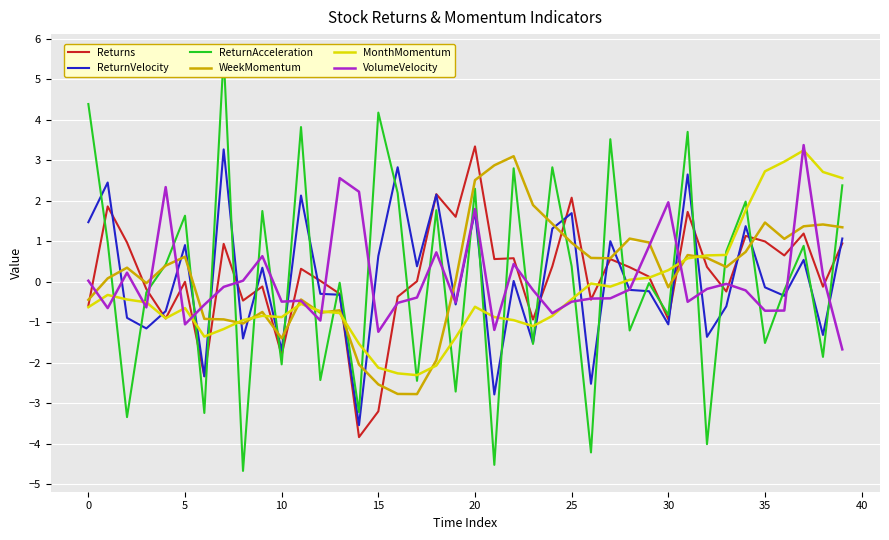

Reading left to right, transcribe all the data shown in this chart.

Returns: -0.6	1.9	1.0	-0.2	-0.9	0.0	-2.3	0.9	-0.5	-0.1	-1.8	0.3	0.0	-0.3	-3.8	-3.2	-0.4	0.0	2.2	1.6	3.3	0.6	0.6	-0.9	0.4	2.1	-0.4	0.6	0.4	0.1	-0.9	1.7	0.4	-0.2	1.1	1.0	0.7	1.2	-0.1	0.9
ReturnVelocity: 1.5	2.5	-0.9	-1.2	-0.7	0.9	-2.3	3.3	-1.4	0.3	-1.7	2.1	-0.3	-0.3	-3.5	0.6	2.8	0.4	2.2	-0.6	1.7	-2.8	0.0	-1.5	1.3	1.7	-2.5	1.0	-0.2	-0.2	-1.1	2.7	-1.4	-0.6	1.4	-0.1	-0.3	0.5	-1.3	1.1
ReturnAcceleration: 4.4	1.0	-3.3	-0.3	0.4	1.6	-3.2	5.6	-4.7	1.7	-2.0	3.8	-2.4	-0.0	-3.2	4.2	2.2	-2.4	1.8	-2.7	2.3	-4.5	2.8	-1.5	2.8	0.4	-4.2	3.5	-1.2	-0.0	-0.8	3.7	-4.0	0.8	2.0	-1.5	-0.2	0.9	-1.9	2.4
WeekMomentum: -0.4	0.1	0.3	-0.0	0.4	0.6	-0.9	-0.9	-1.0	-0.7	-1.4	-0.4	-0.8	-0.7	-2.0	-2.5	-2.8	-2.8	-1.9	0.0	2.5	2.9	3.1	1.9	1.4	1.0	0.6	0.6	1.1	1.0	-0.1	0.7	0.6	0.4	0.7	1.5	1.1	1.4	1.4	1.3
MonthMomentum: -0.6	-0.3	-0.4	-0.5	-0.9	-0.6	-1.4	-1.2	-0.9	-0.8	-0.9	-0.5	-0.7	-0.8	-1.5	-2.1	-2.3	-2.3	-2.1	-1.4	-0.6	-0.9	-0.9	-1.1	-0.8	-0.4	-0.0	-0.1	0.1	0.1	0.3	0.6	0.7	0.7	1.8	2.7	3.0	3.2	2.7	2.6
VolumeVelocity: 0.0	-0.6	0.2	-0.6	2.3	-1.1	-0.6	-0.1	0.0	0.6	-0.5	-0.5	-1.0	2.6	2.2	-1.2	-0.5	-0.4	0.7	-0.5	1.8	-1.2	0.4	-0.2	-0.8	-0.5	-0.4	-0.4	-0.2	0.9	2.0	-0.5	-0.2	-0.1	-0.2	-0.7	-0.7	3.4	0.2	-1.7